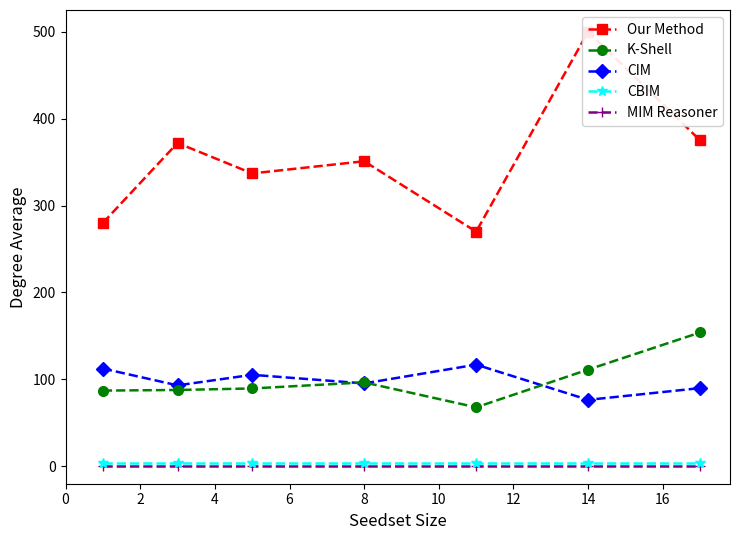

Which series has the largest total across all categories?

Our Method